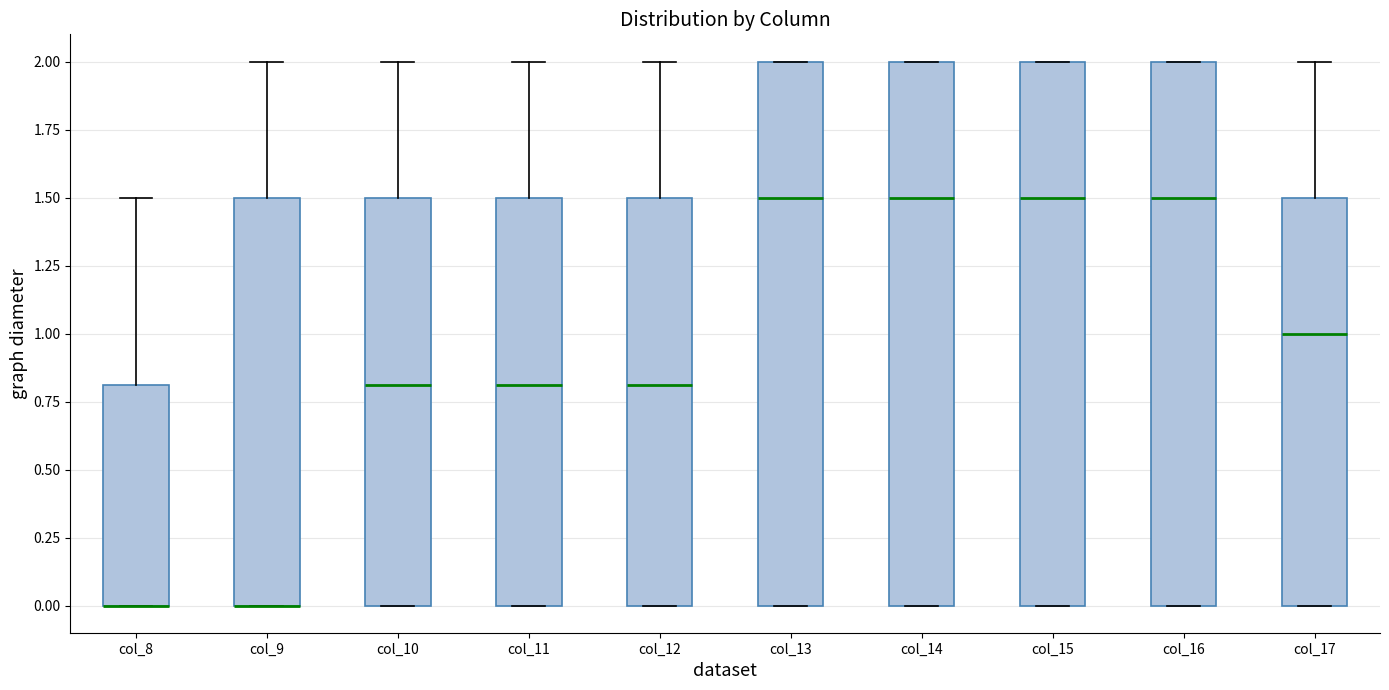

Reading left to right, read every box against the y-axis: the position of its median line, the range the box covers, and the ends of its whiskers. The values are not printed on the chart, so give them approximately, as read against the axis.

col_8: median 0.0 (drawn on the box's lower edge), box 0.0 to 0.8, whiskers 0.0 to 1.5
col_9: median 0.0 (drawn on the box's lower edge), box 0.0 to 1.5, whiskers 0.0 to 2.0
col_10: median 0.8, box 0.0 to 1.5, whiskers 0.0 to 2.0
col_11: median 0.8, box 0.0 to 1.5, whiskers 0.0 to 2.0
col_12: median 0.8, box 0.0 to 1.5, whiskers 0.0 to 2.0
col_13: median 1.5, box 0.0 to 2.0, whiskers 0.0 to 2.0
col_14: median 1.5, box 0.0 to 2.0, whiskers 0.0 to 2.0
col_15: median 1.5, box 0.0 to 2.0, whiskers 0.0 to 2.0
col_16: median 1.5, box 0.0 to 2.0, whiskers 0.0 to 2.0
col_17: median 1.0, box 0.0 to 1.5, whiskers 0.0 to 2.0